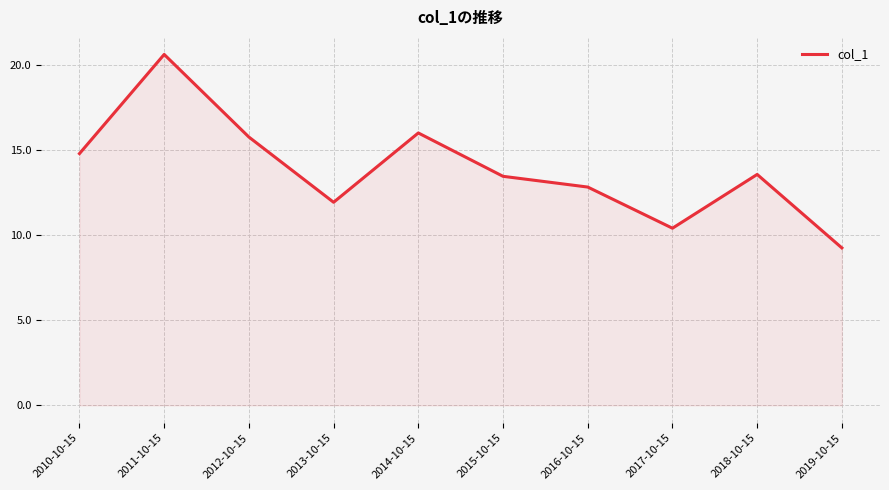

Between 2015-10-15 and 2010-10-15, which is larger?

2010-10-15